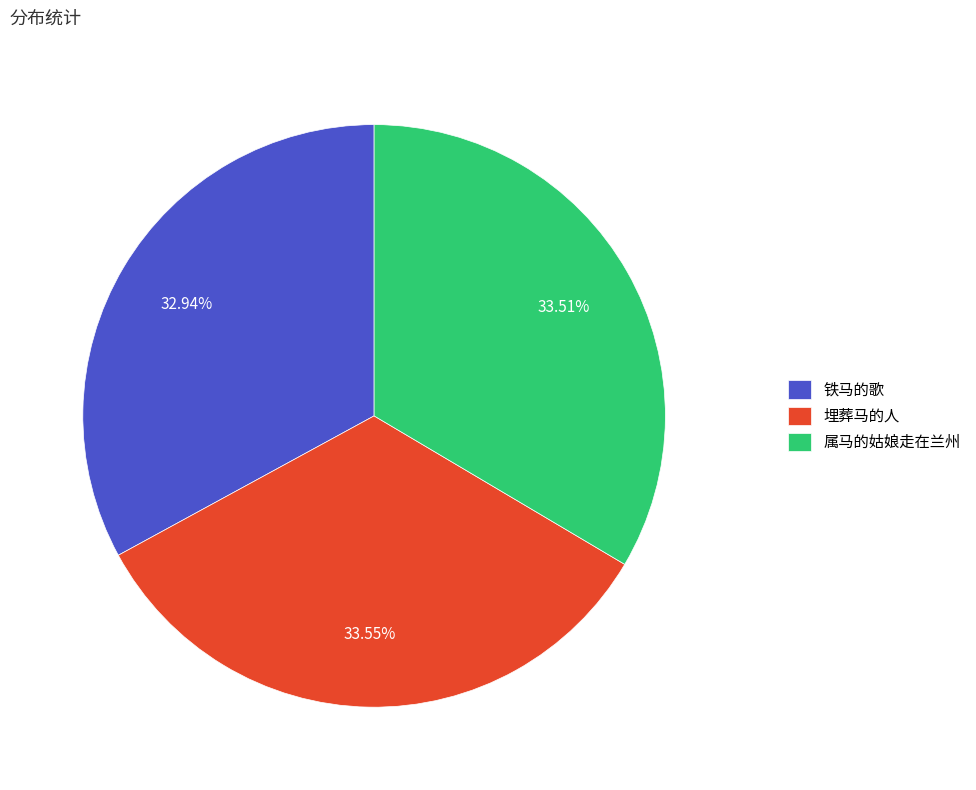

Count the number of slices in the pie.

3